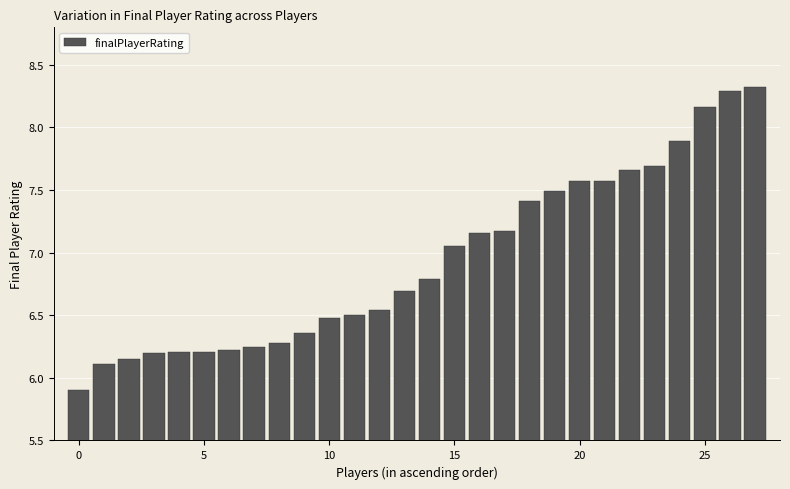

What is the maximum value shown in the chart?

8.3